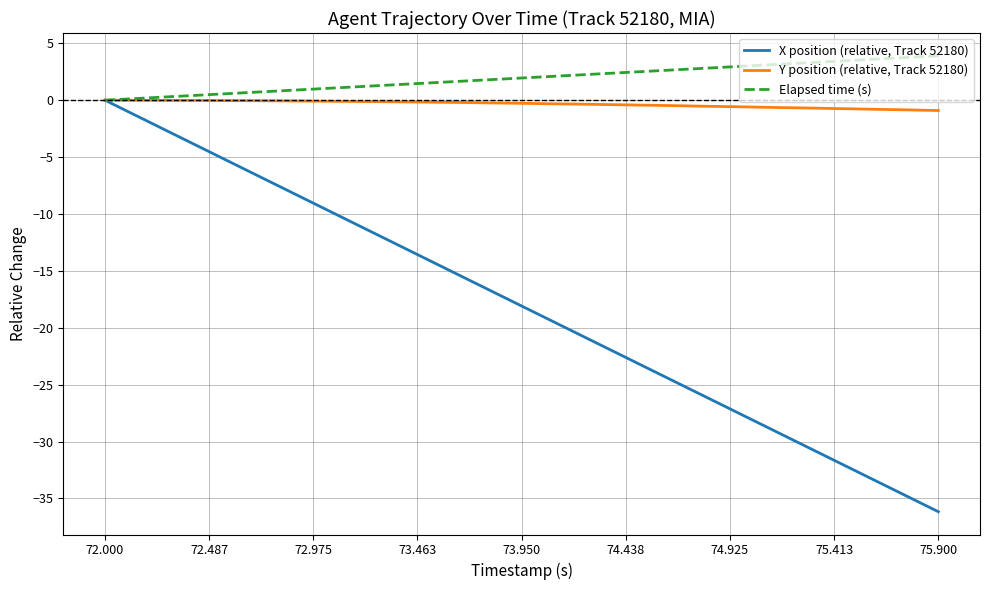

What is the minimum value shown in the chart?

-36.2